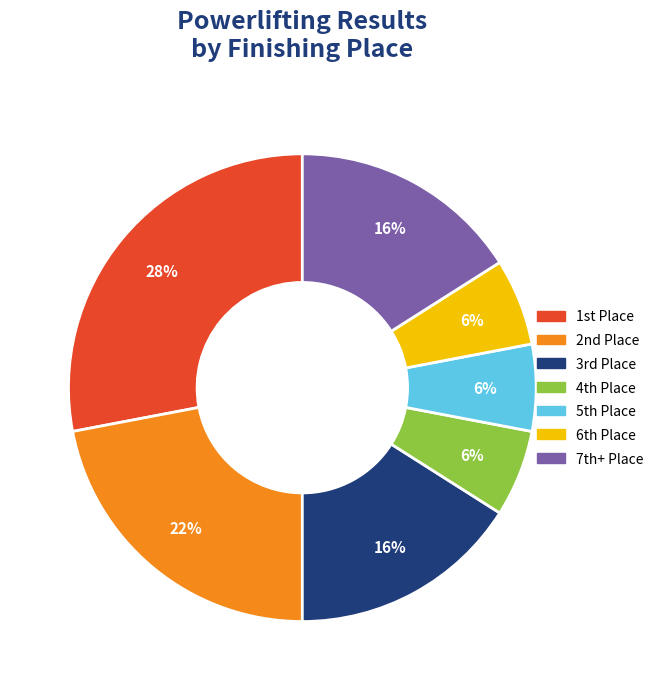

Is there any slice that represents more than half of the pie?

No